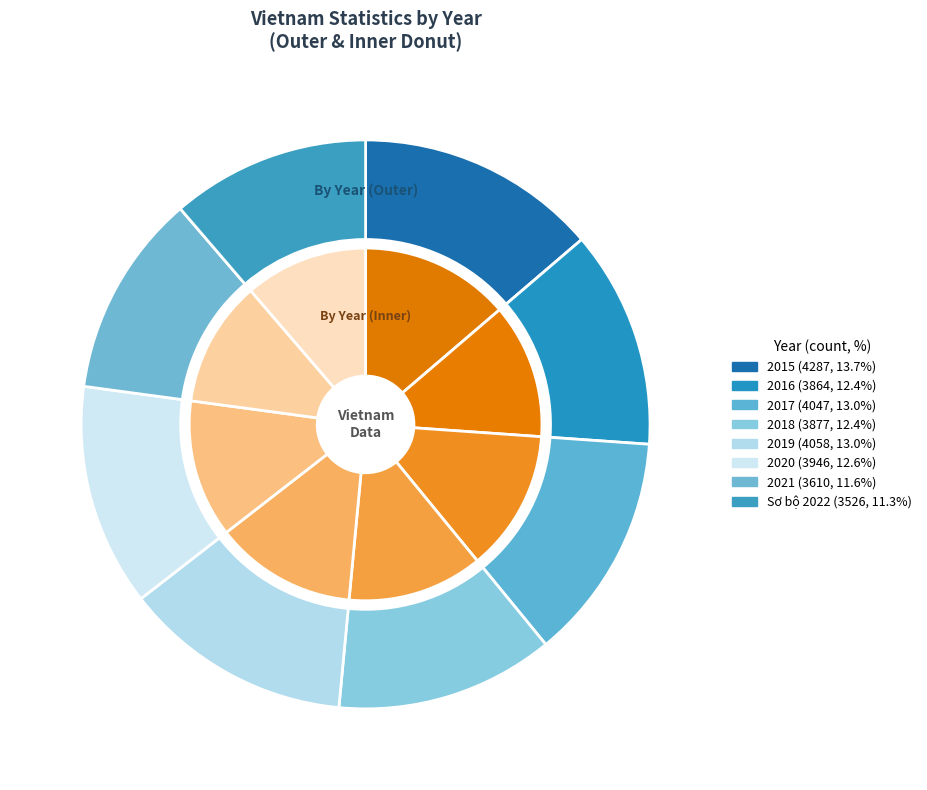

Which category has the smallest portion of the pie?

Sơ bộ 2022